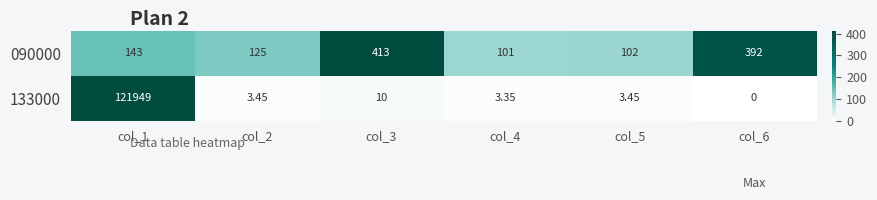

Is the value of 090000 at col_1 greater than the value of 133000 at col_2?

Yes